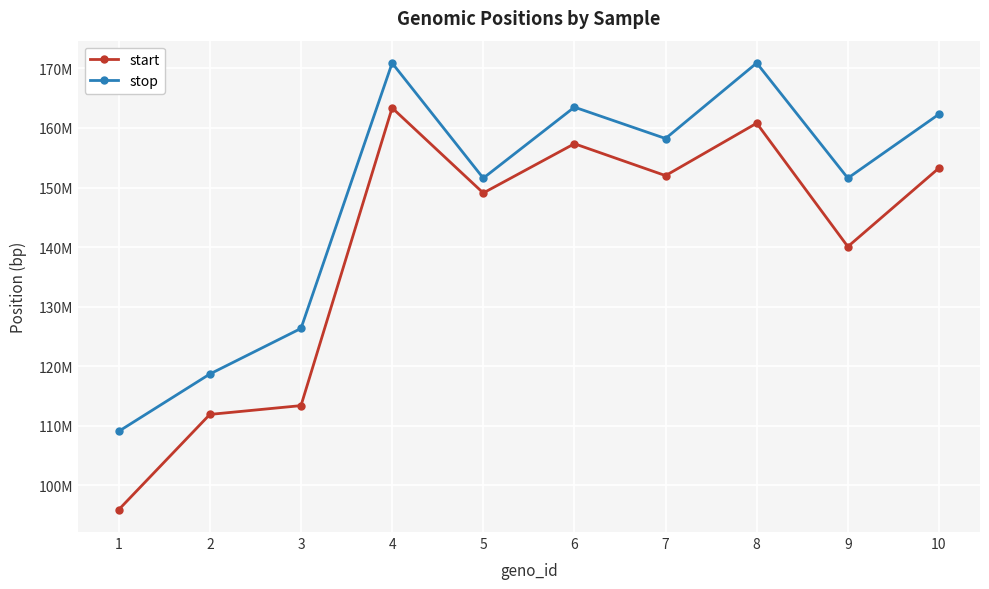

True or false: stop and start cross at least once.

False